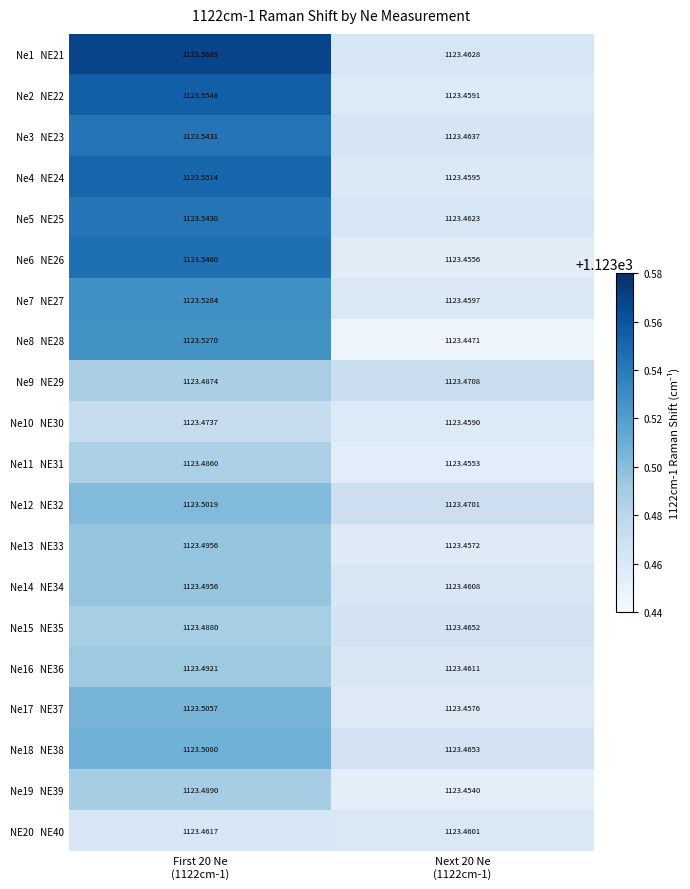

How many distinct data groups are displayed?

20